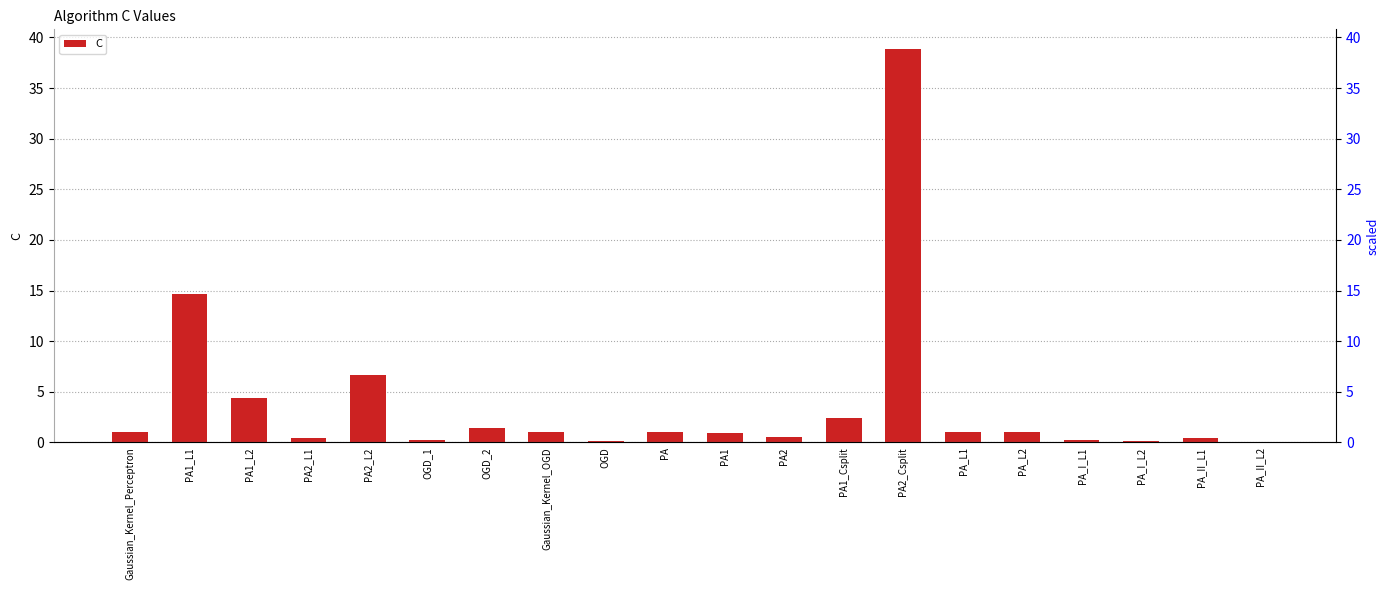

The value at PA1_Csplit is 0.8. True or false?

False